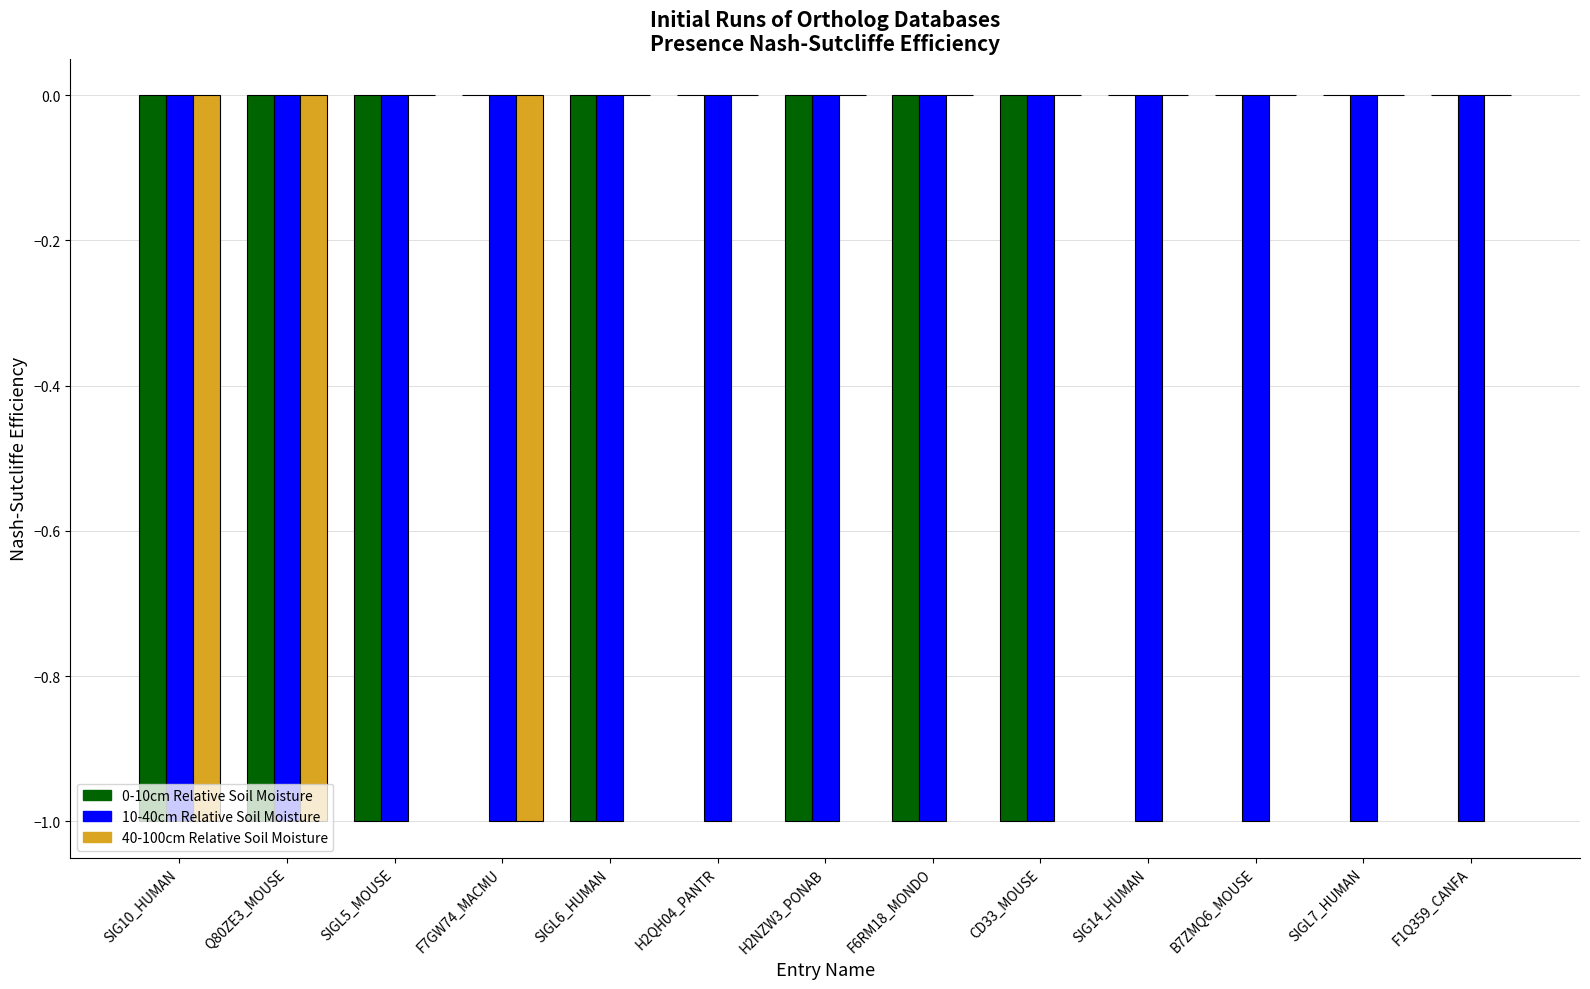

What is the total value across all series at Q80ZE3_MOUSE?

-3